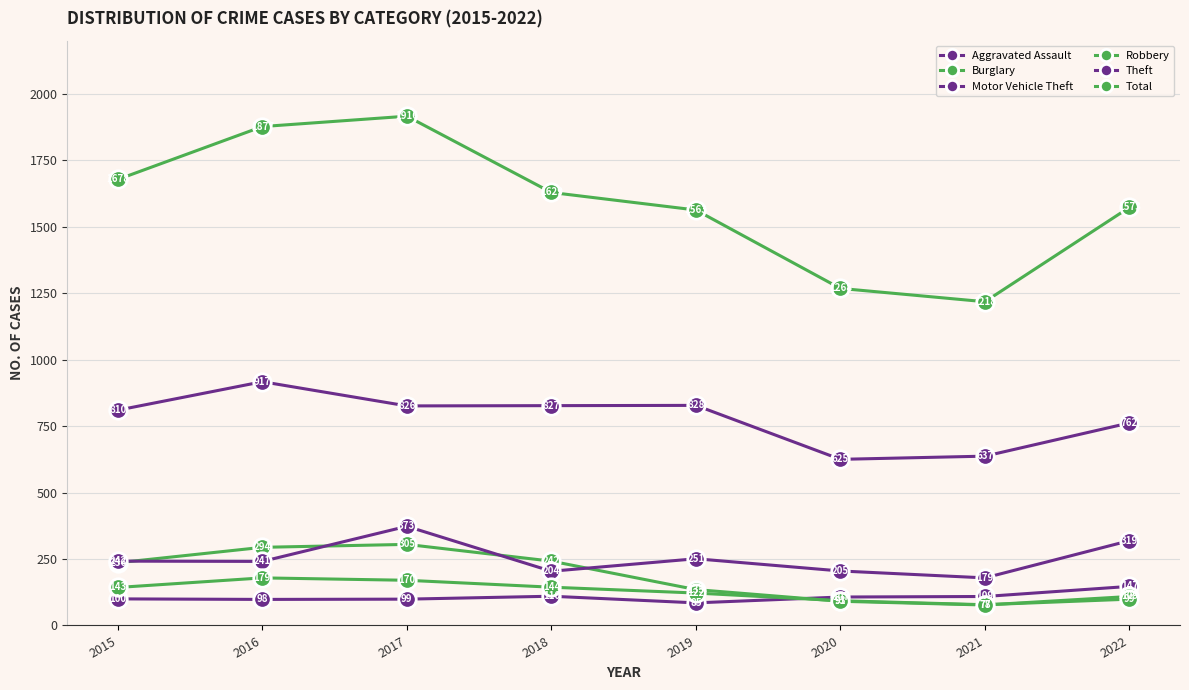

What is the value of the Aggravated Assault point at the 4th from the left?

110